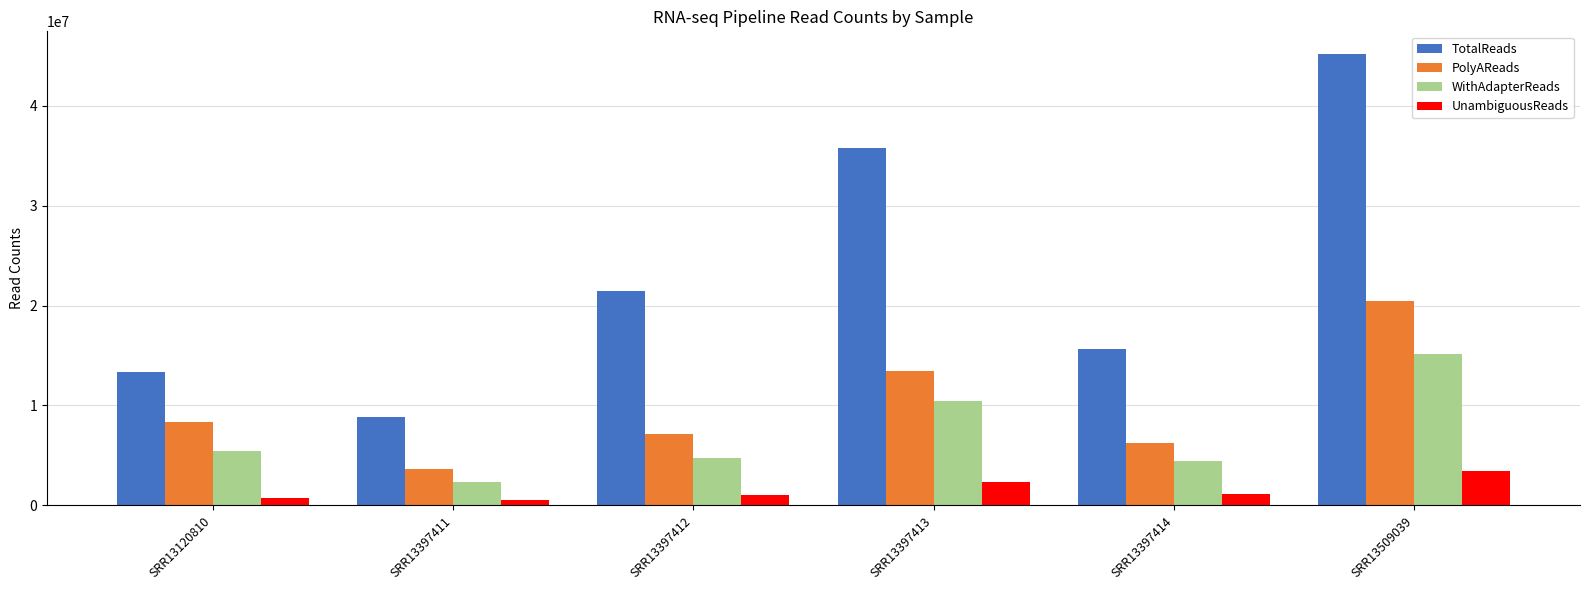

Where is WithAdapterReads nearest to the value 8728386?

SRR13397413